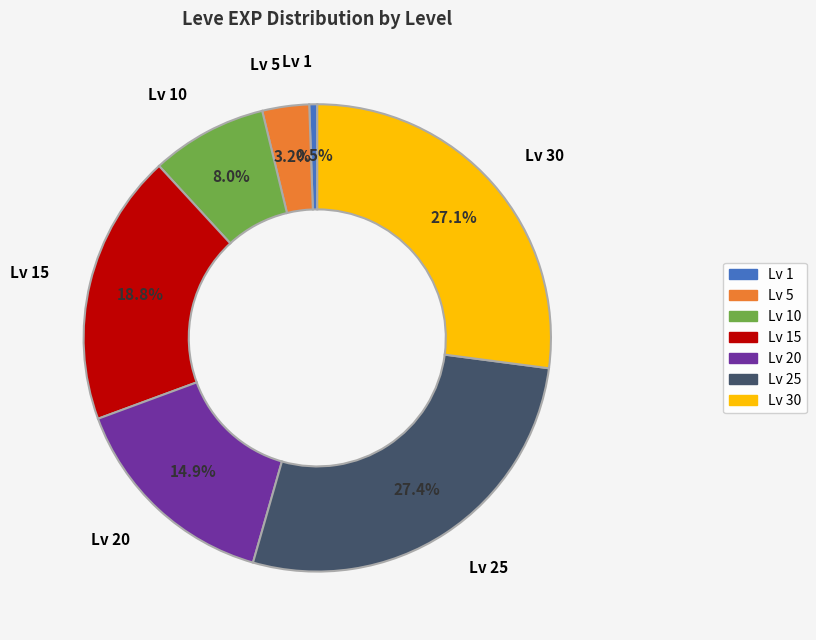

Which category has the smallest portion of the pie?

Lv 1